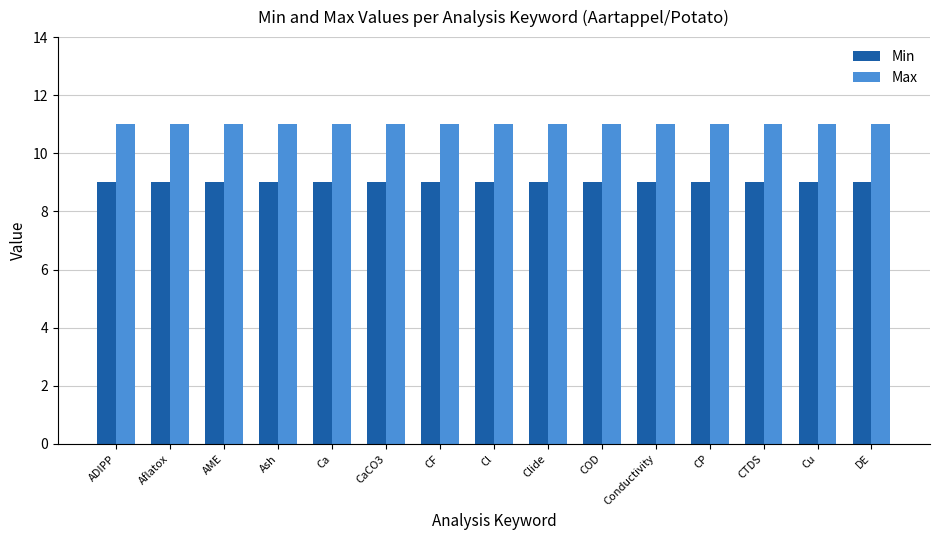

What value does the Max series have at CF?

11